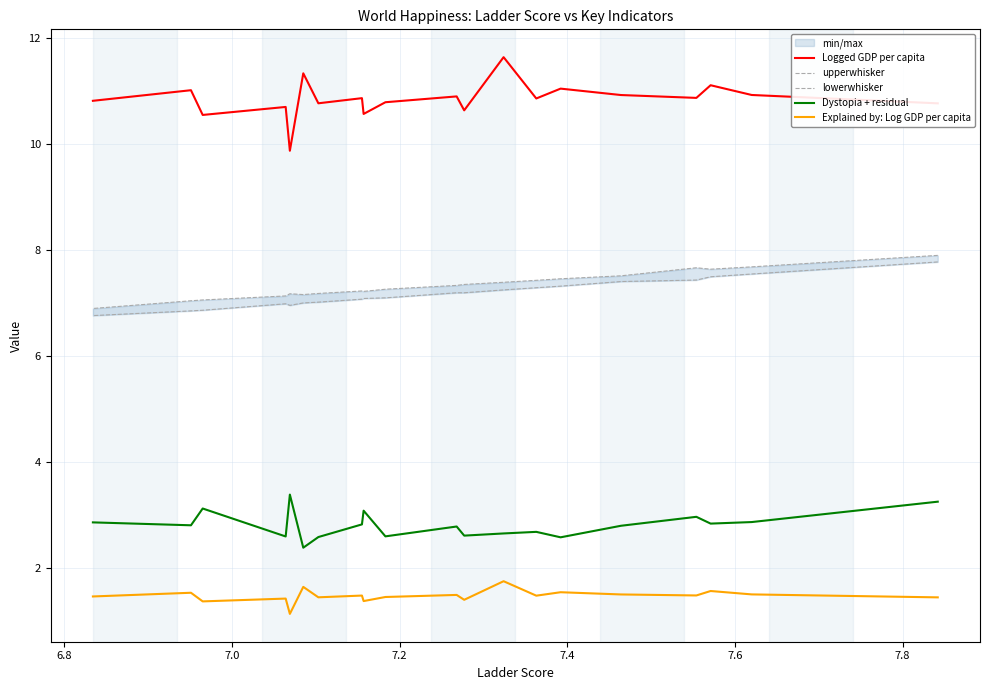

Is it true that upperwhisker equals 1.8 at 17?

False